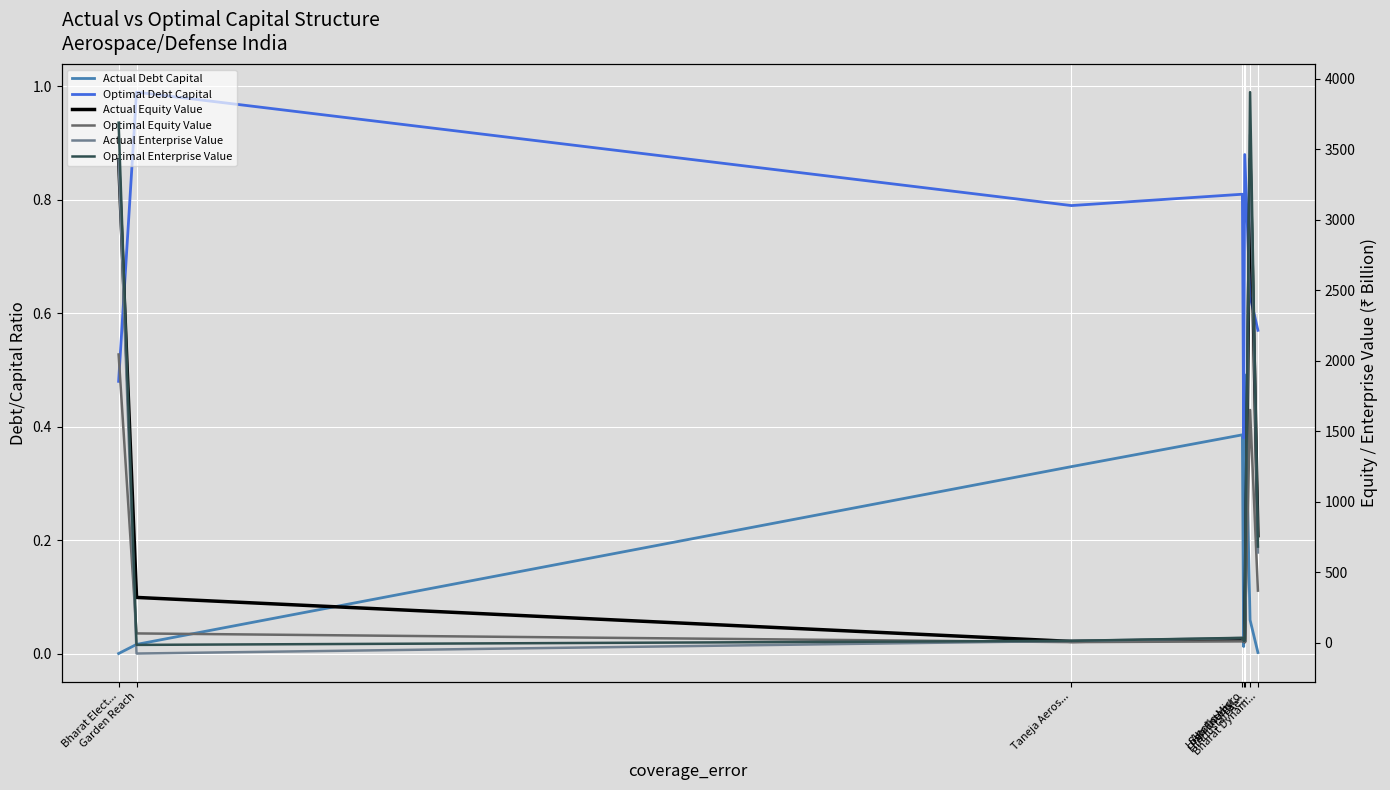

Which label corresponds to the smallest value in the chart?

Garden Reach